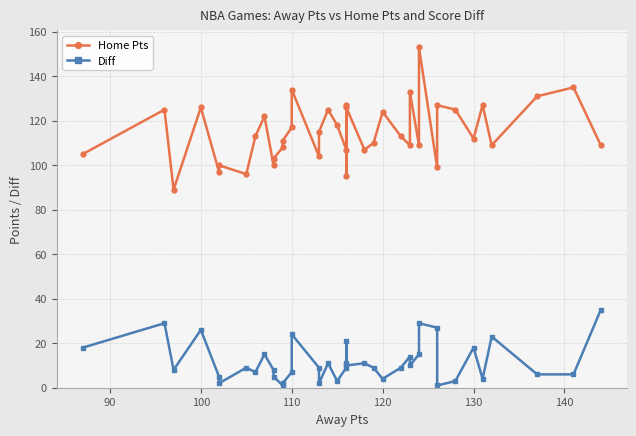

Which series has the widest spread of values?

Home Pts